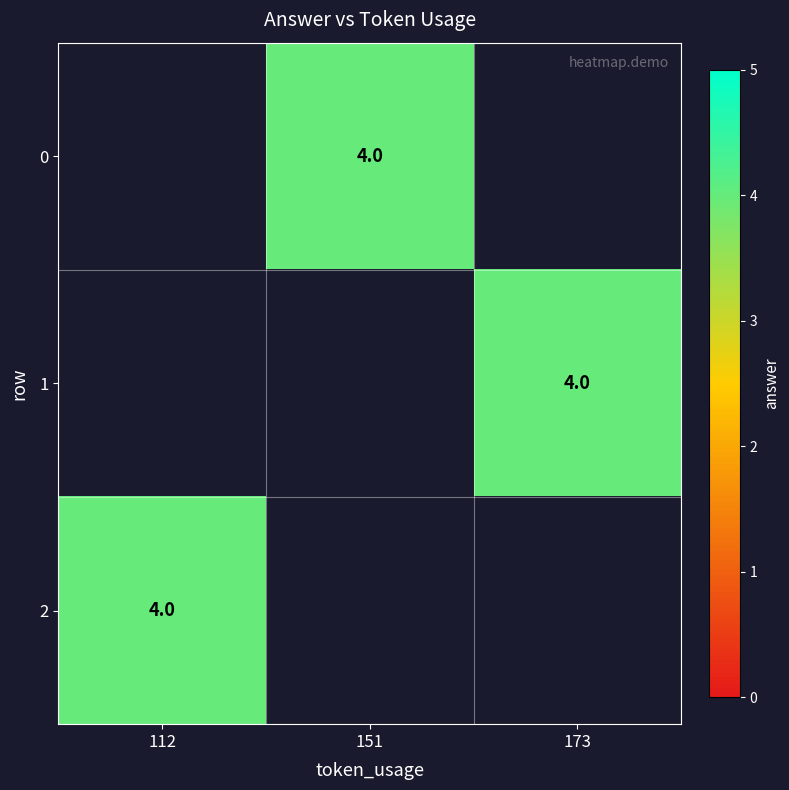

The 0 series shows 3 at 151. True or false?

False